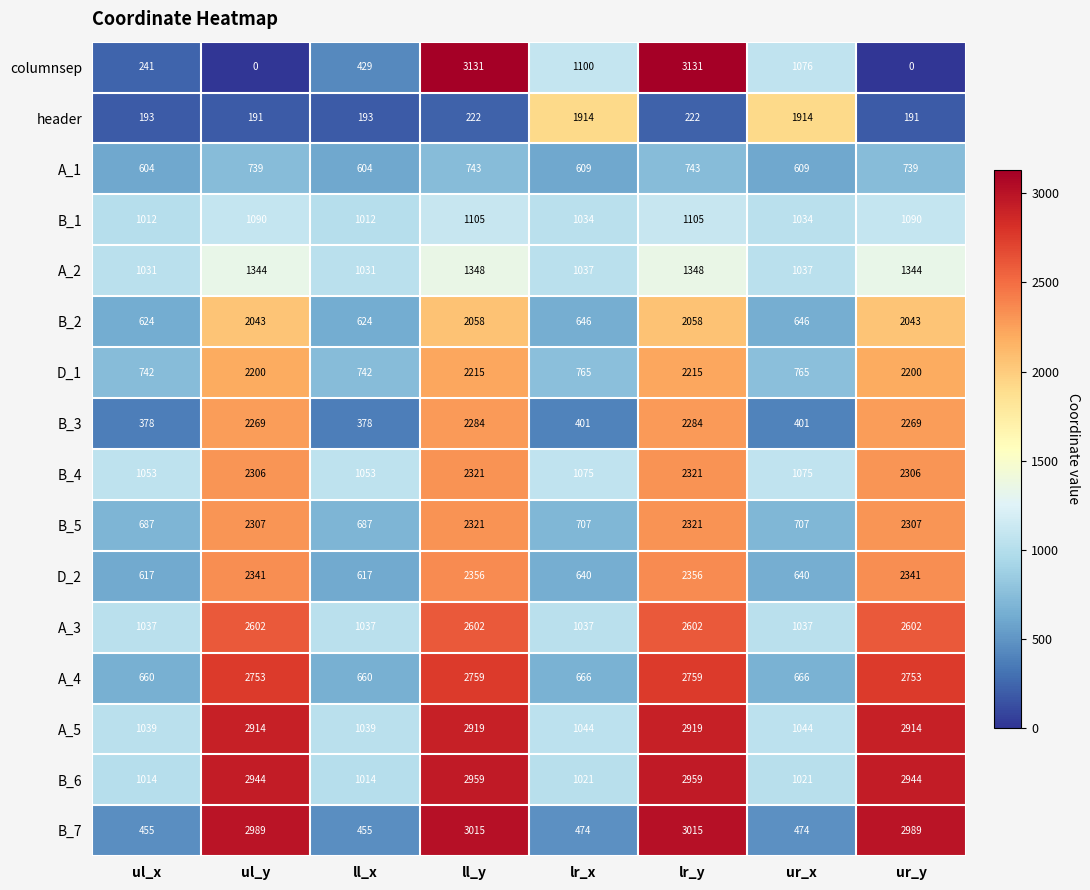

What is the difference between the A_3 values at ur_y and lr_x?

1565